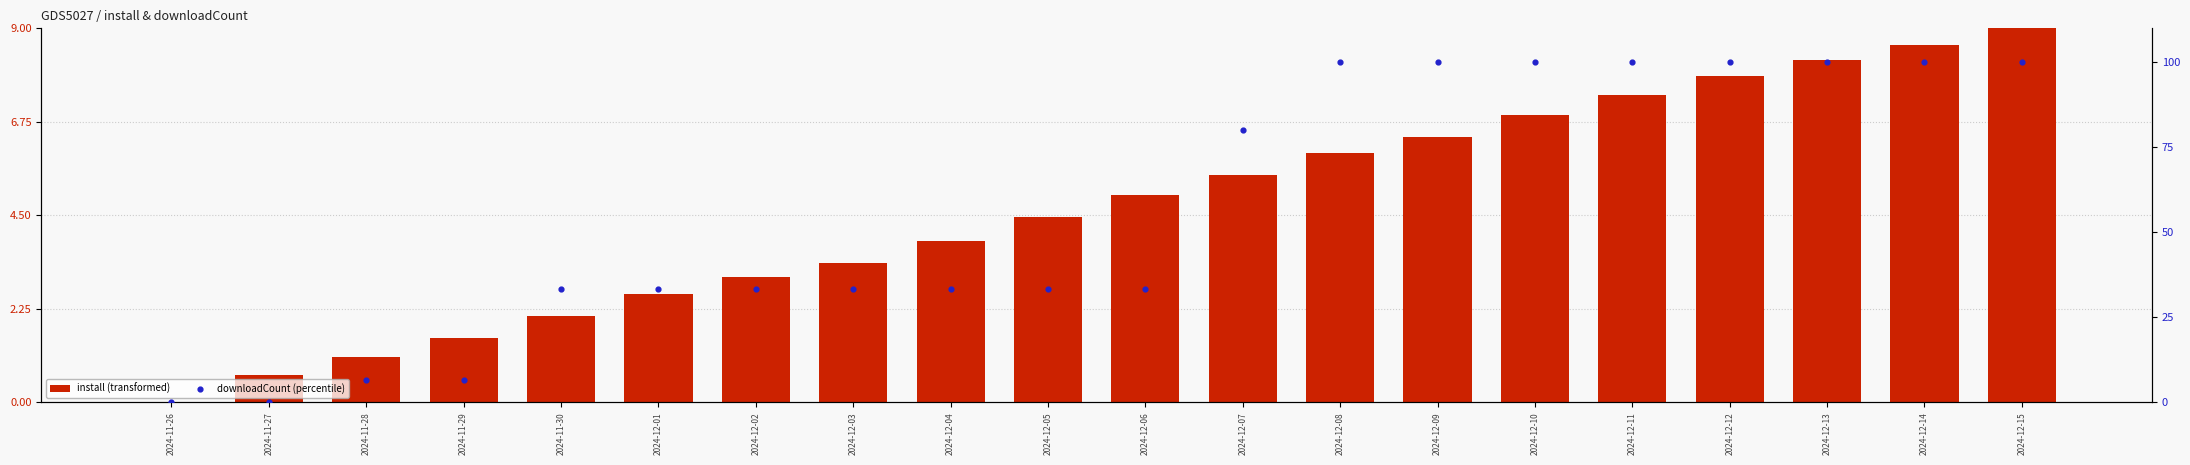

At which category is the sum across all series the highest?

2024-12-15